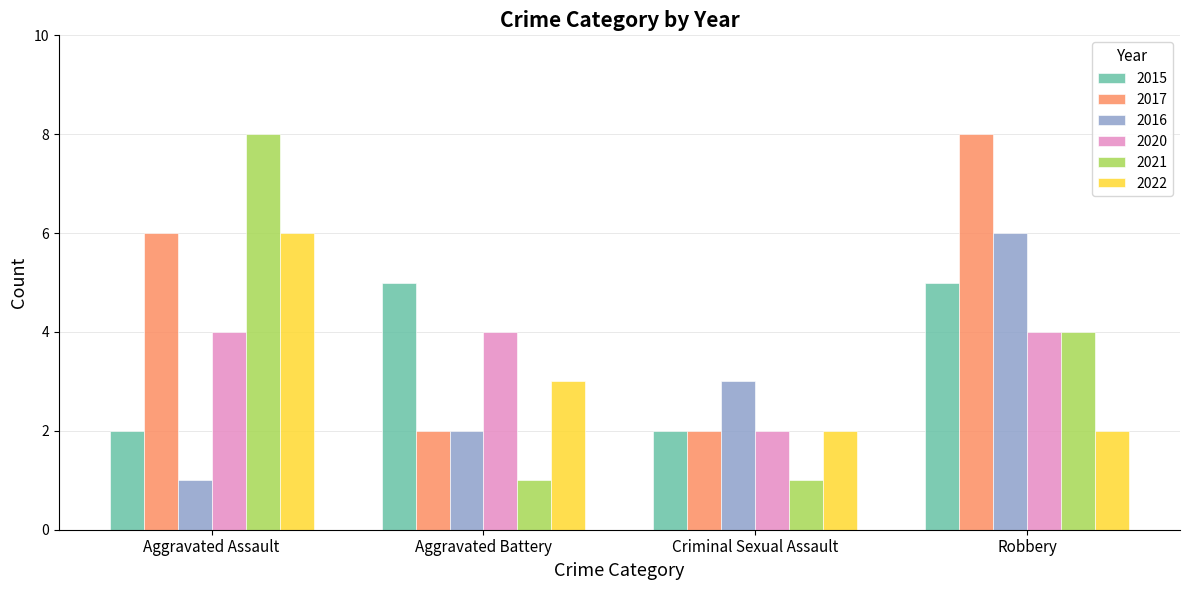

Reading left to right, extract all data points from this chart.

2015: 2	5	2	5
2017: 6	2	2	8
2016: 1	2	3	6
2020: 4	4	2	4
2021: 8	1	1	4
2022: 6	3	2	2